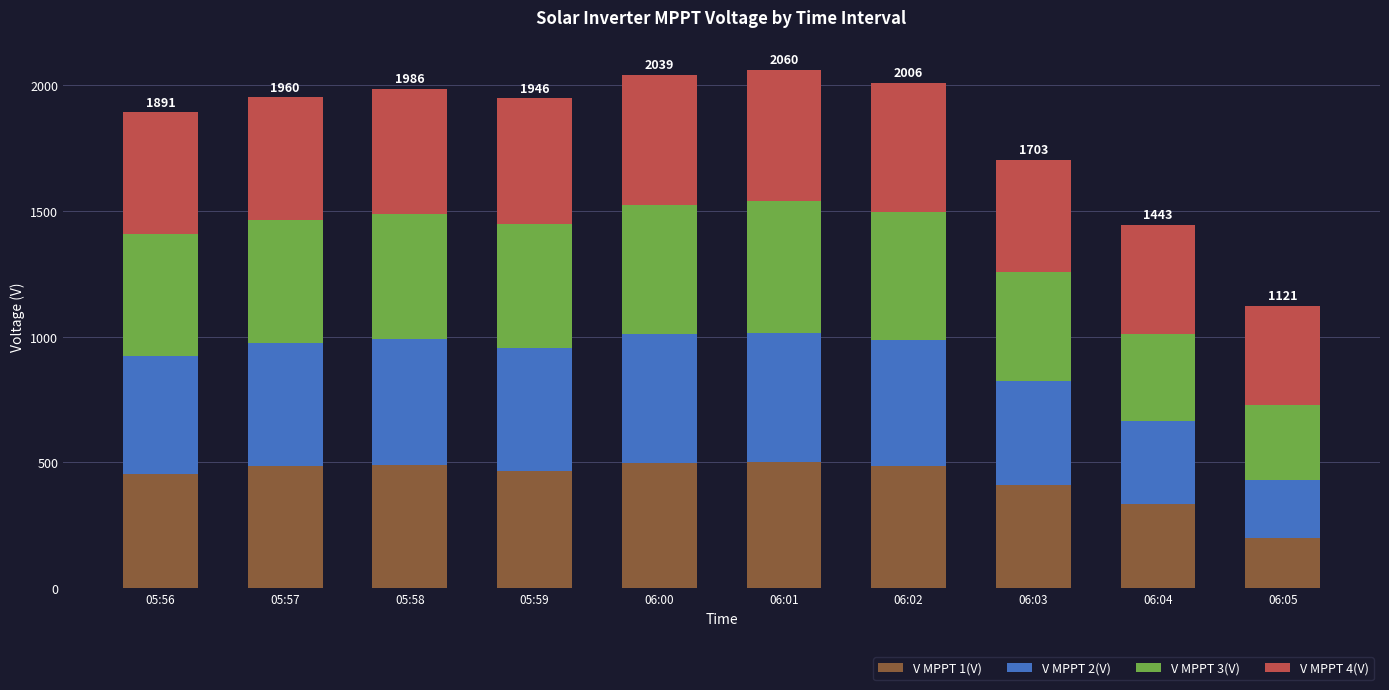

What is the average value of the V MPPT 1(V) series?

432.2